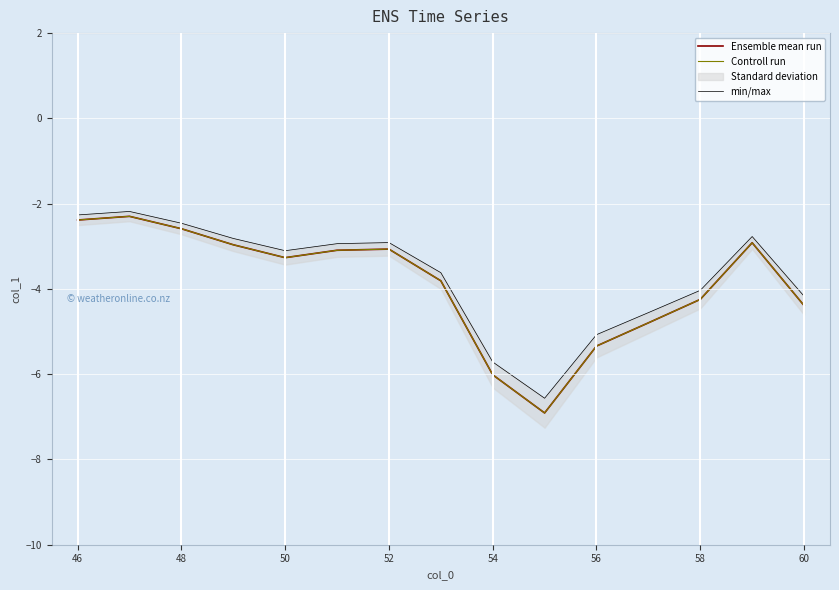

True or false: Controll run and min/max cross at least once.

False